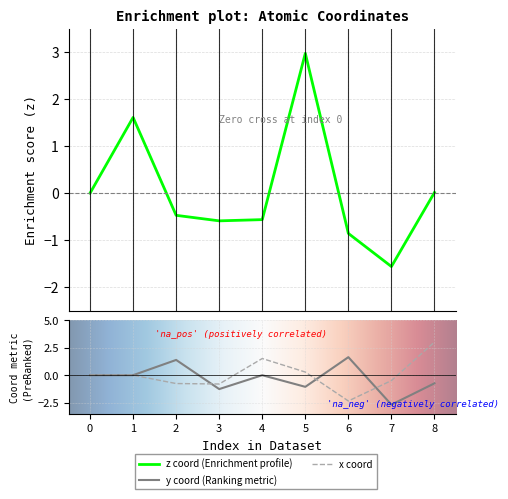

Reading right to left, list all the values displayed in this chart.

x_coord: 3.0	-0.5	-2.3	0.3	1.5	-0.8	-0.8	0.0	0.0
y_coord: -0.7	-2.7	1.6	-1.1	-0.0	-1.3	1.4	0.0	0.0
z_coord: 0.0	-1.6	-0.9	3.0	-0.6	-0.6	-0.5	1.6	0.0